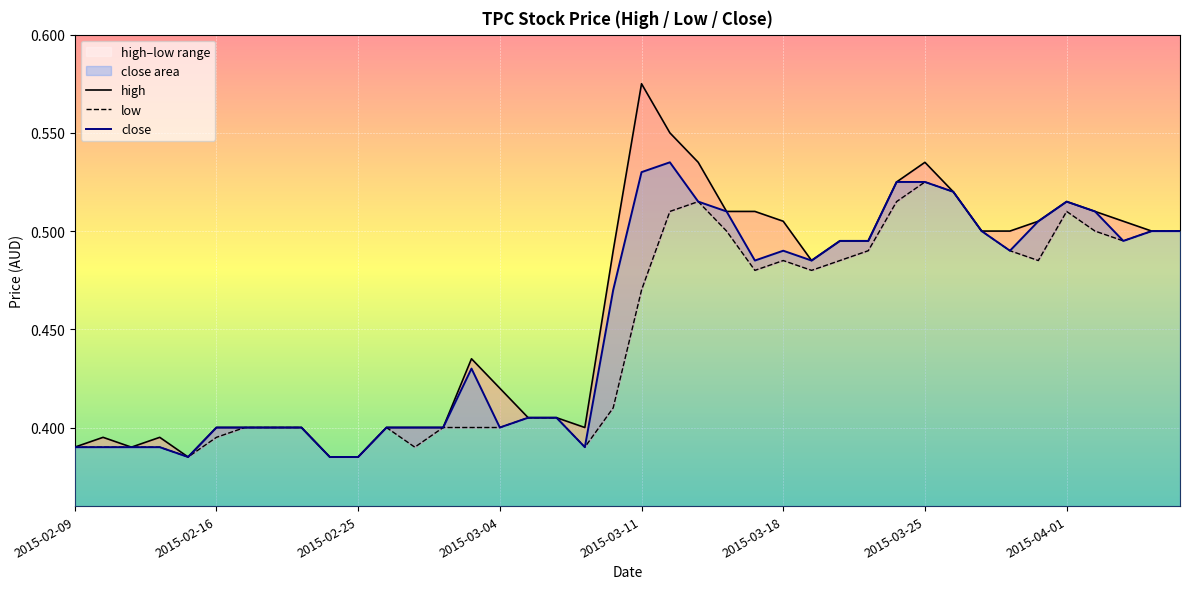

Is it true that close equals 0.2 at 2015-02-16?

False